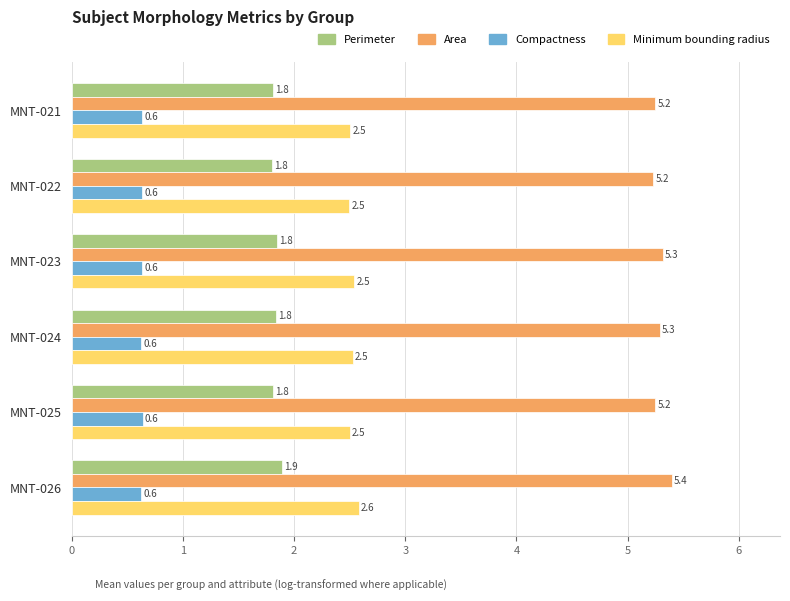

What is the difference between the highest and lowest values at MNT-025?

4.6